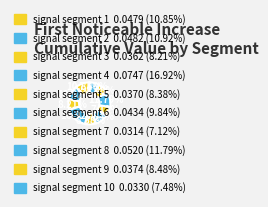

Count the number of slices in the pie.

10